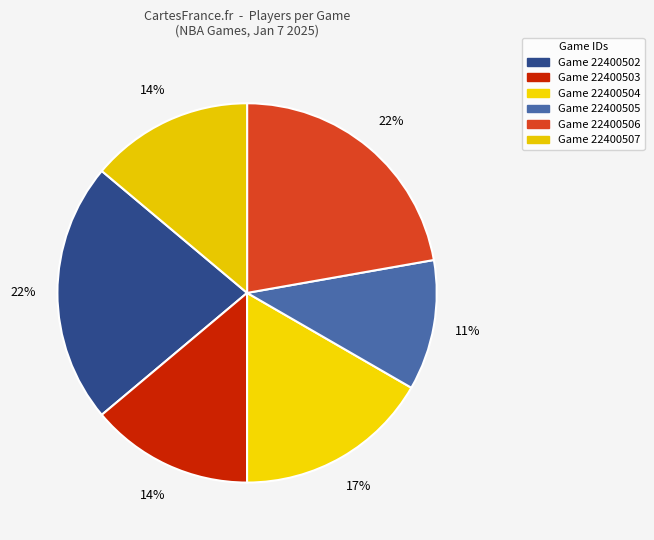

To the nearest percent, what is the average slice percentage?

17%